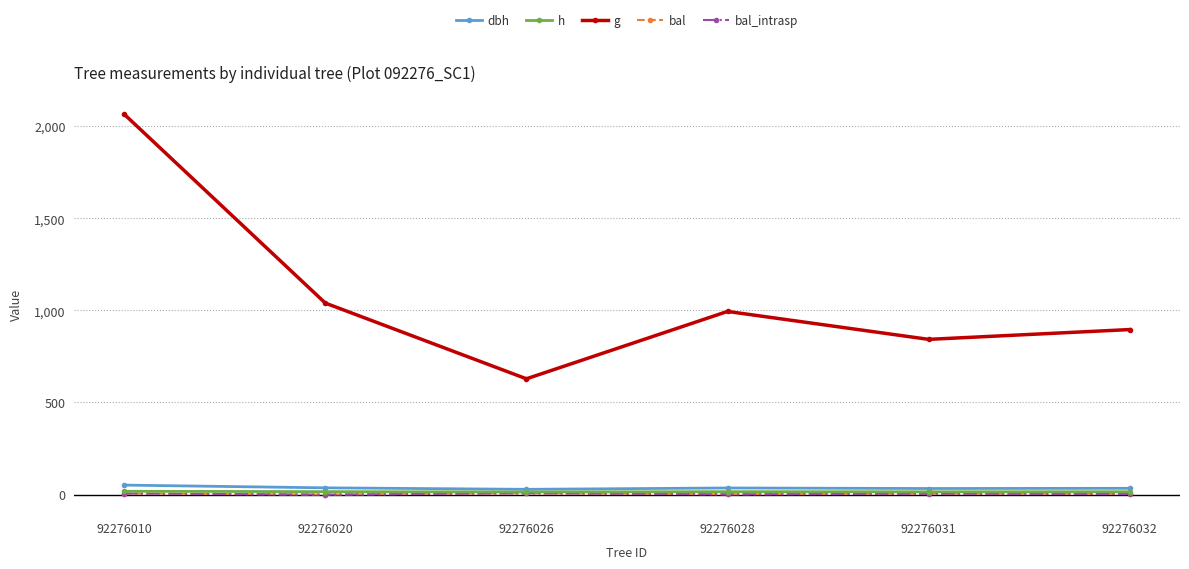

The value of g at 92276020 is 1039.4. True or false?

True